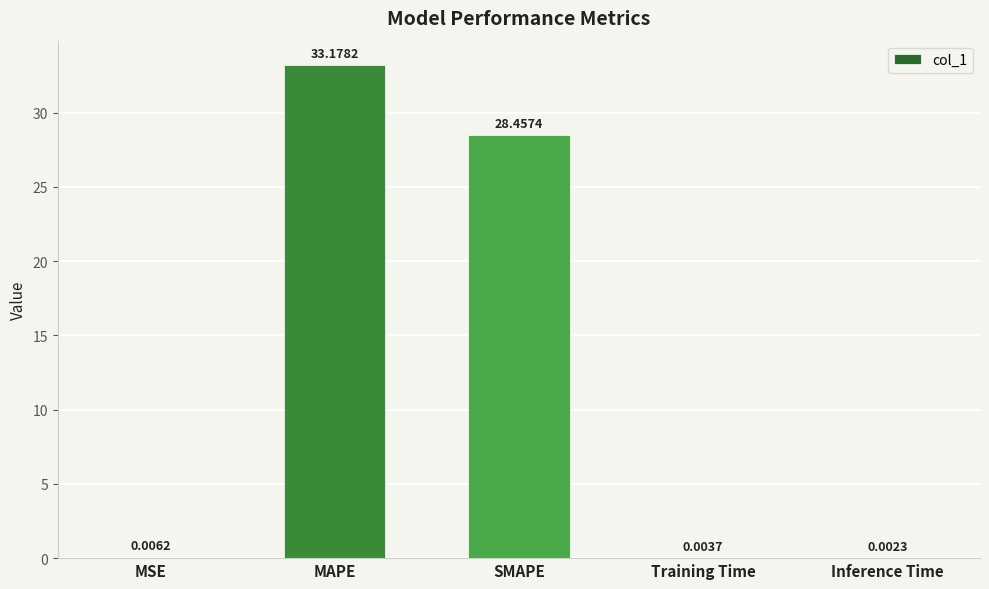

How many categories are shown in the chart?

5